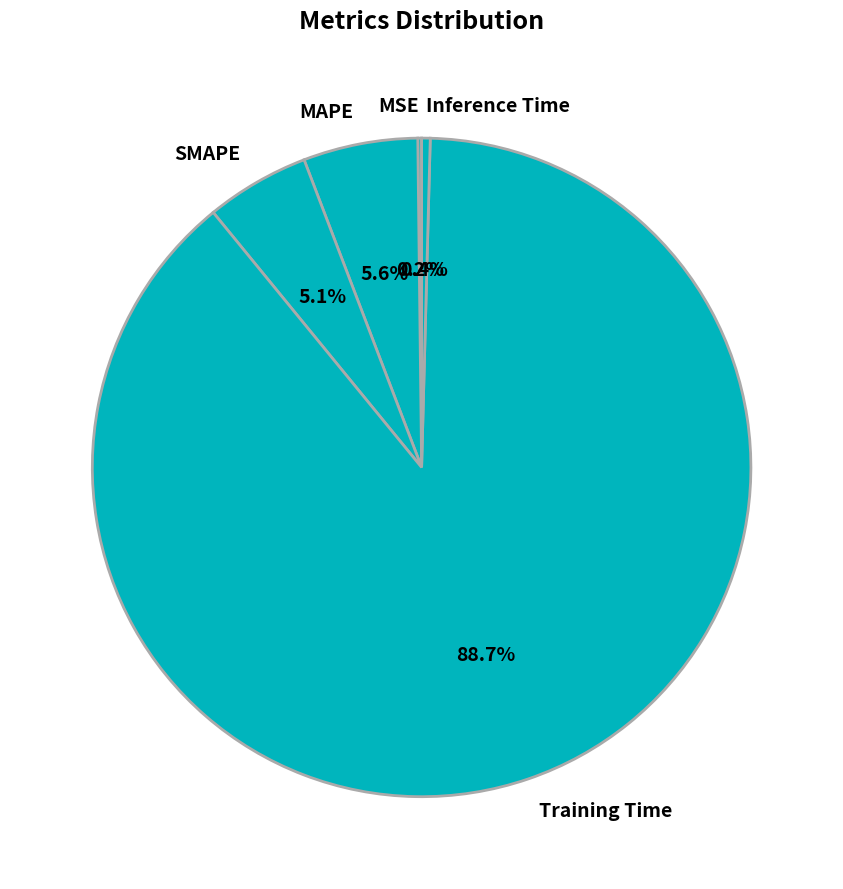

What portion of the pie excludes Inference Time?

99.6%